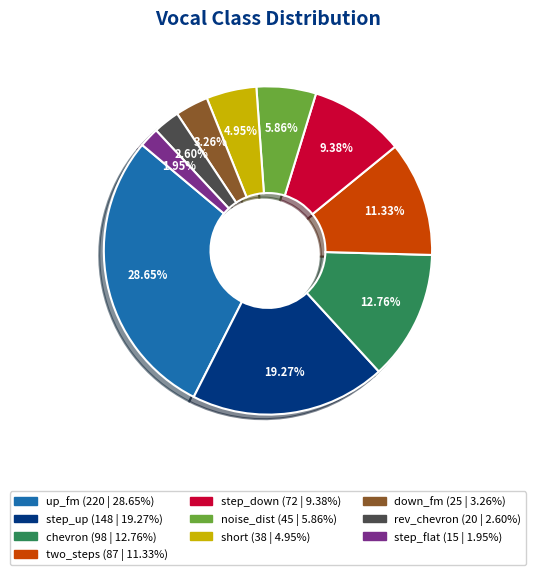

Does any single category account for the majority?

No